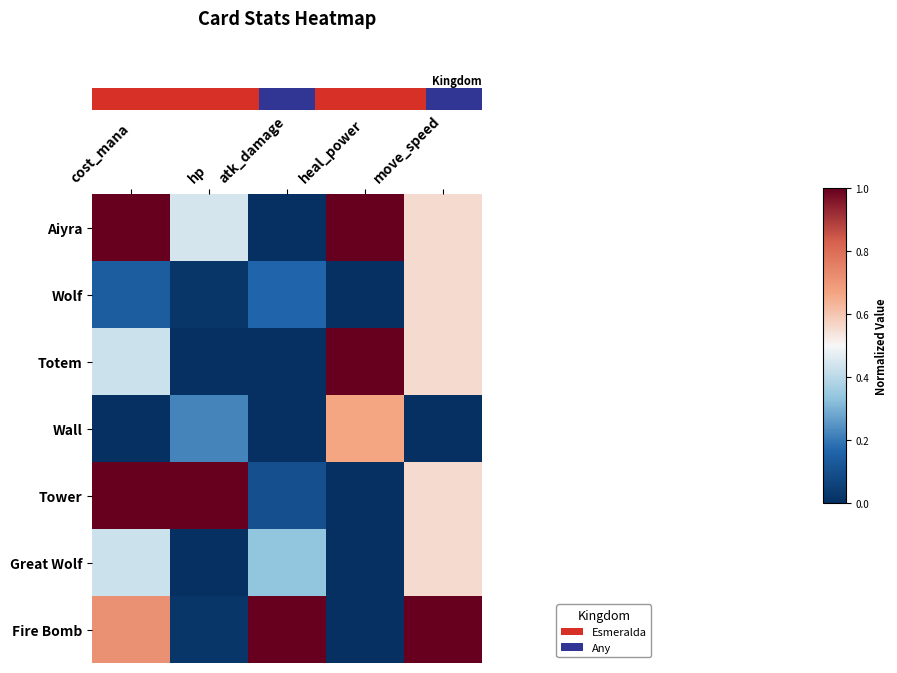

At how many categories does at least one series exceed 0?

5